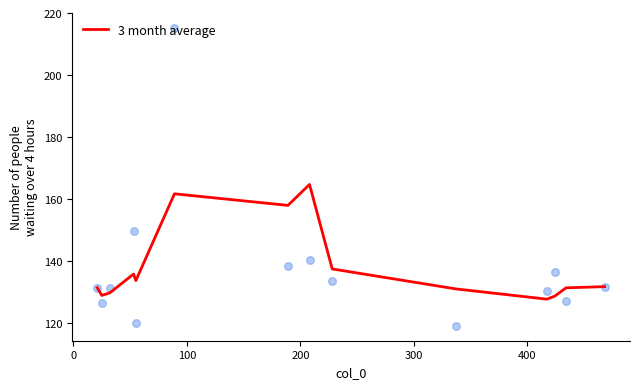

What is the highest value of the 3 month average series?

164.7